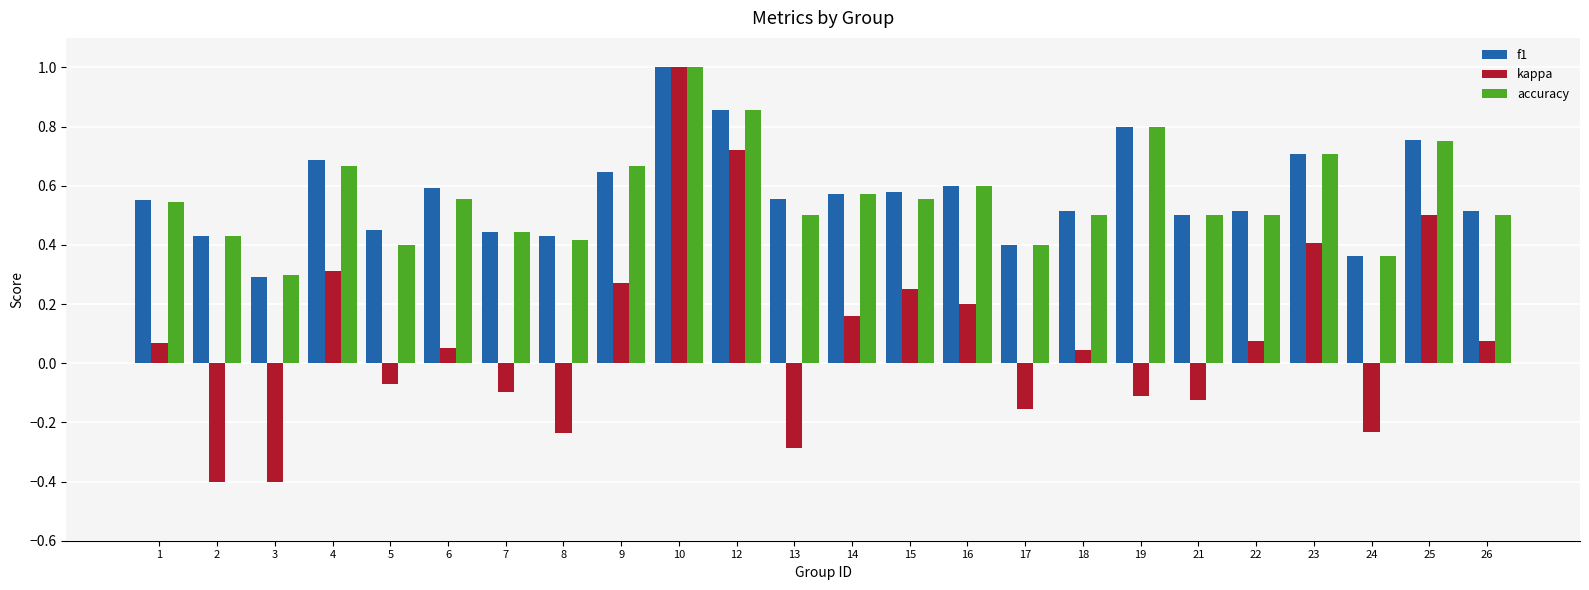

At 15, list the series in order from smallest to largest.

kappa, accuracy, f1